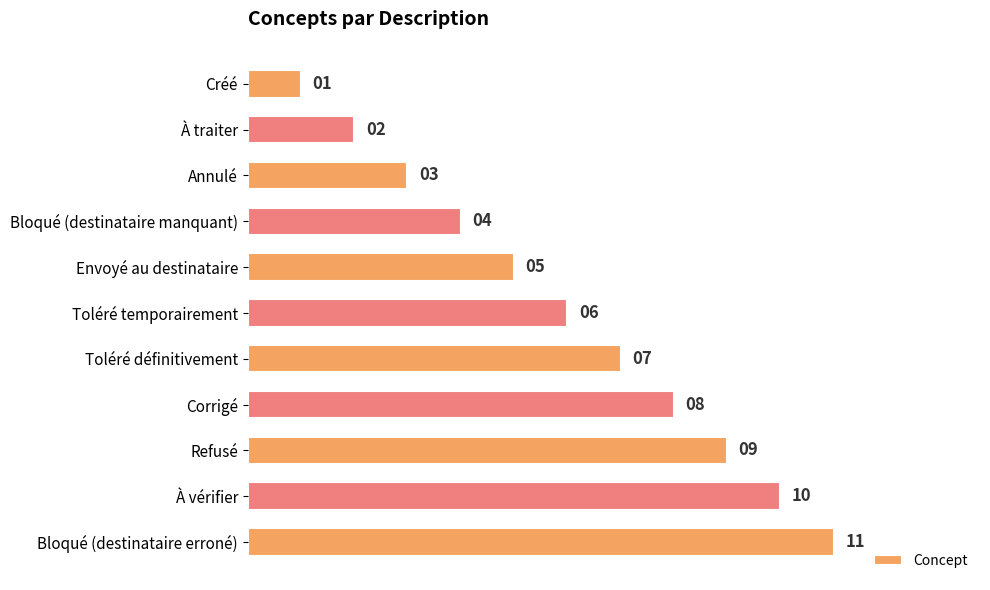

Is it true that the value at Bloqué (destinataire manquant) is 4?

True